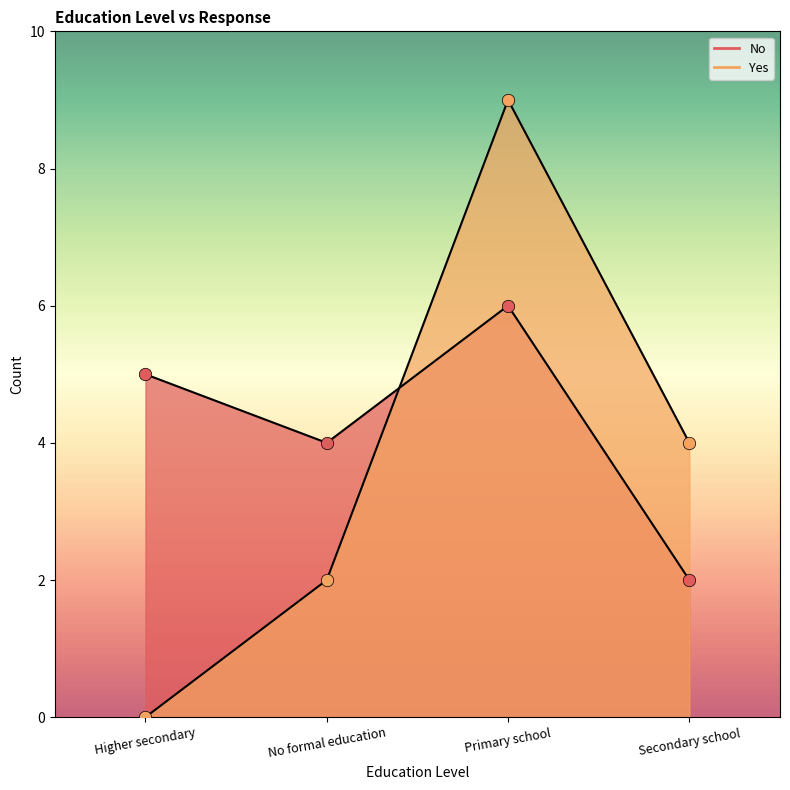

Which series has the largest total across all categories?

No